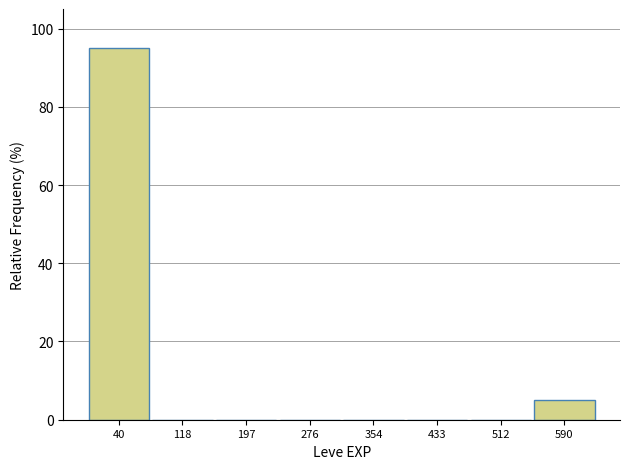

How tall is the bar that spans 550 to 630 on the x-axis? Neither the bar edges nor the heights are printed on the chart, so give them approximately, as read against the axes.

6